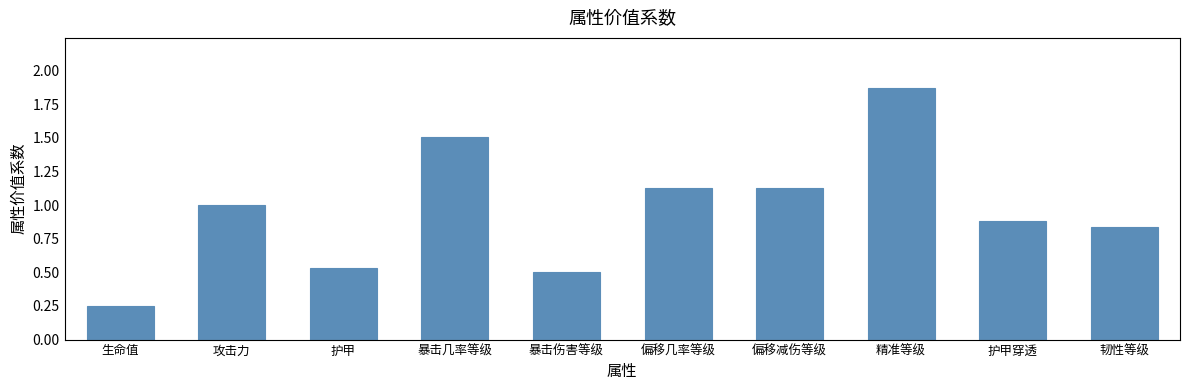

What is the difference between the values at 暴击几率等级 and 精准等级?

0.4